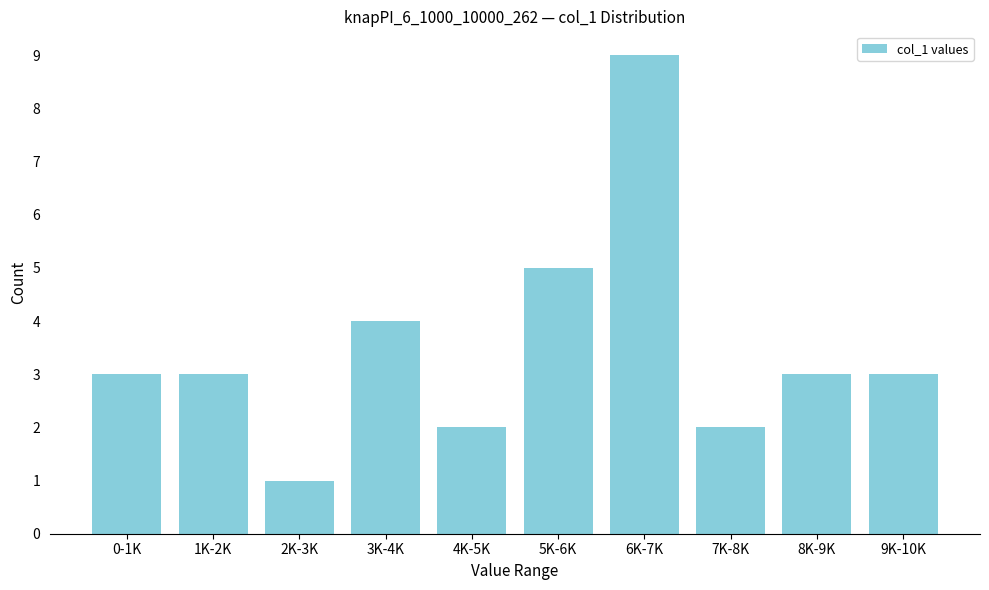

Reading right to left, what are all the values shown in this chart?

3	3	2	9	5	2	4	1	3	3